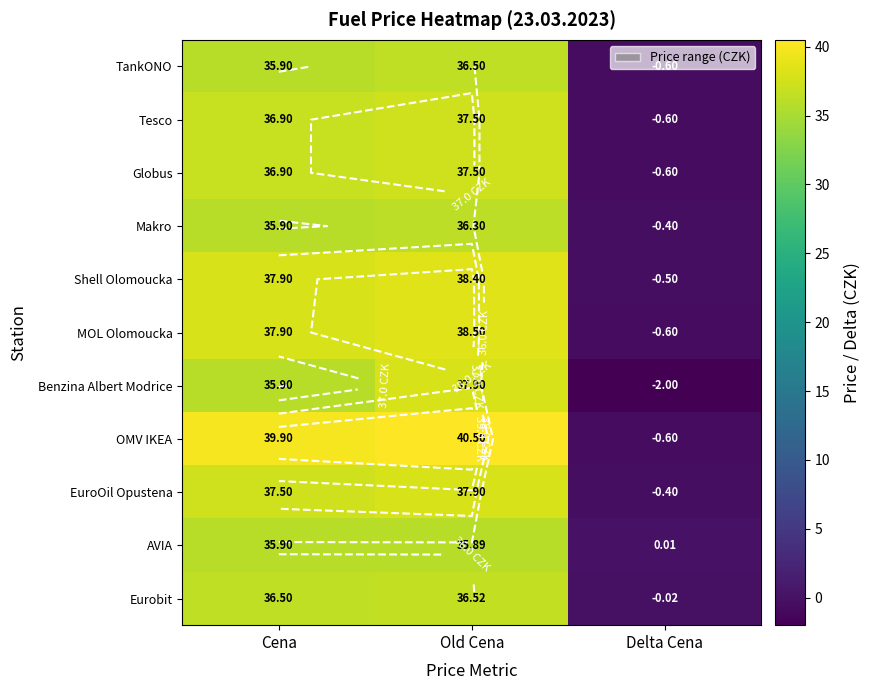

Between Cena and Old Cena, which is larger?

Old Cena